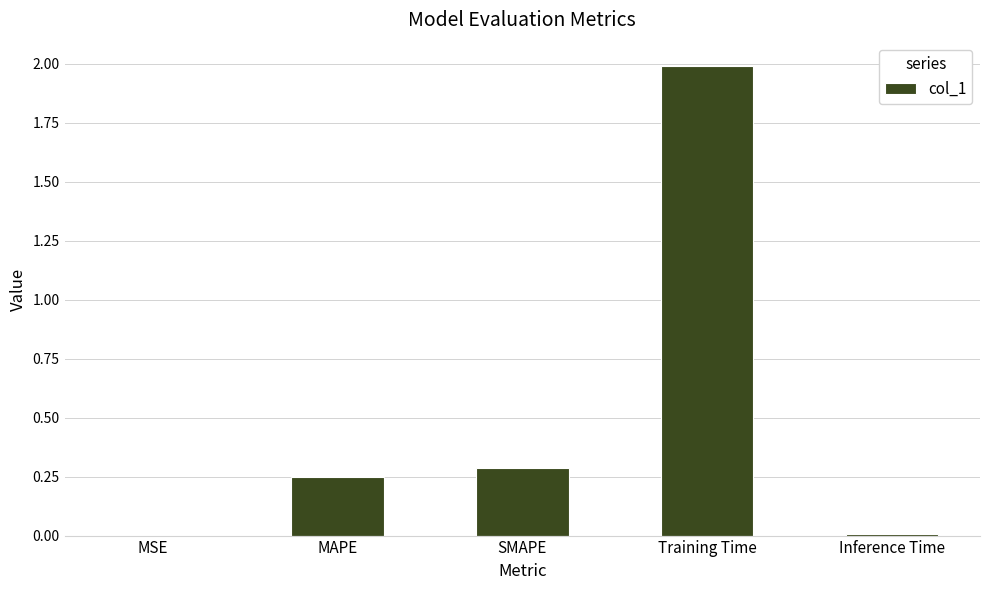

Read the value at SMAPE.

0.3